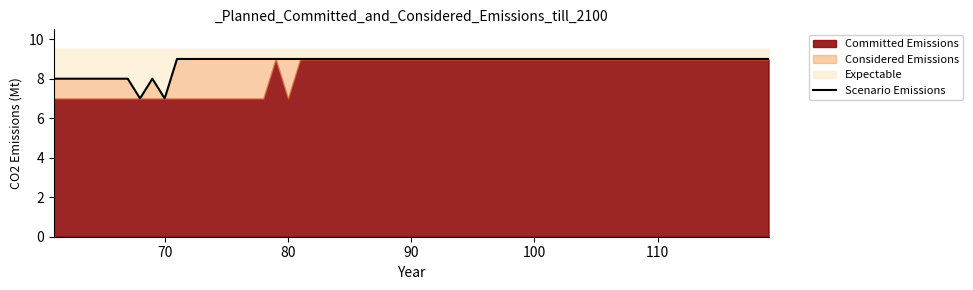

At which category is the sum across all series the highest?

81